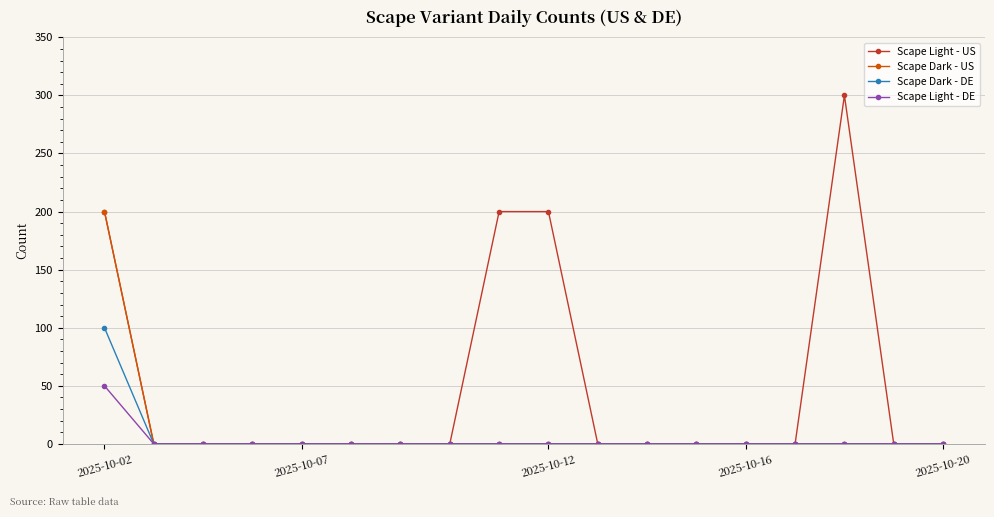

What is the difference between the maximum and second lowest values in the Scape Light - DE series?

50